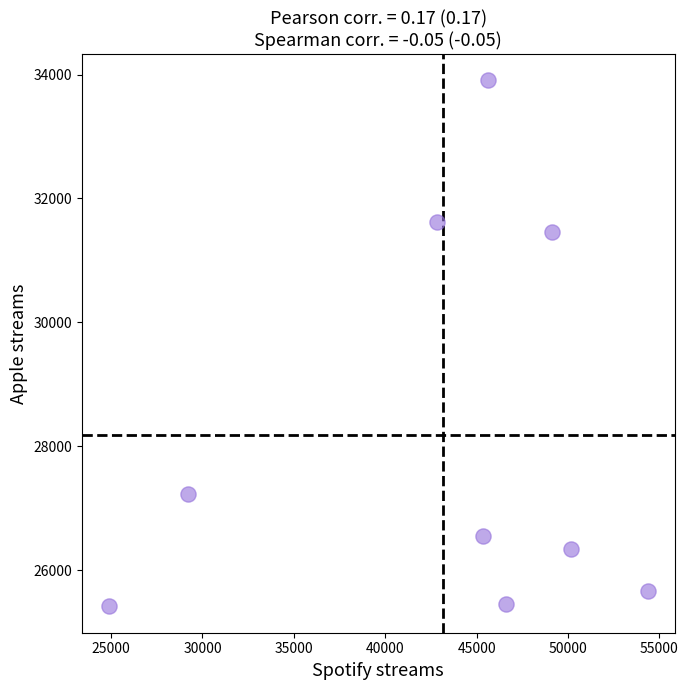

What Y value in the scatter plot is closest to 29658?

31459.7